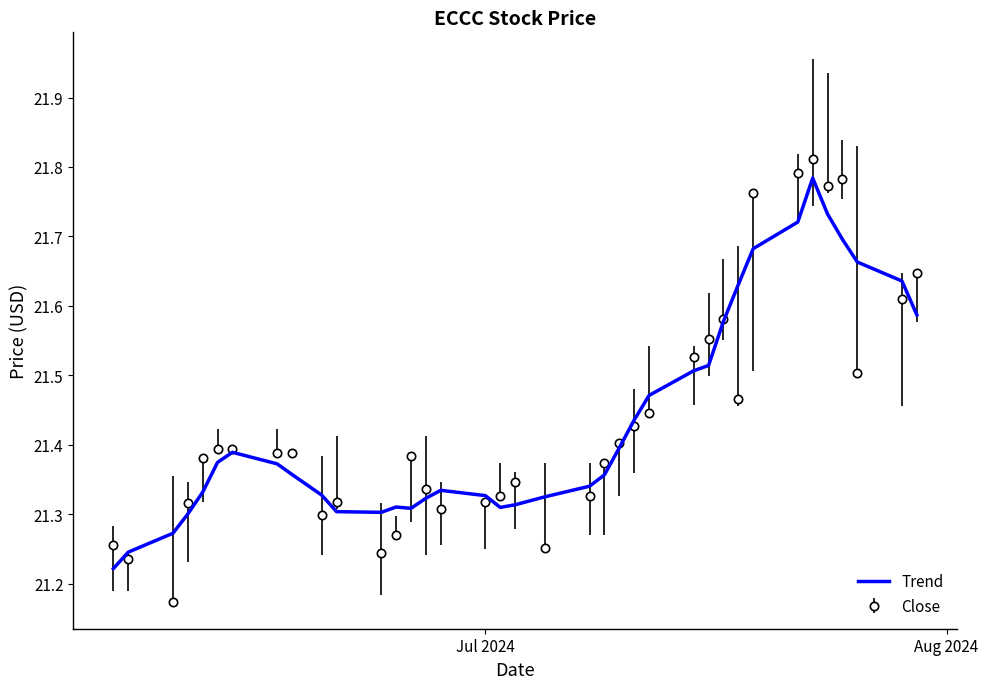

Which series has the largest range (max minus min)?

Close